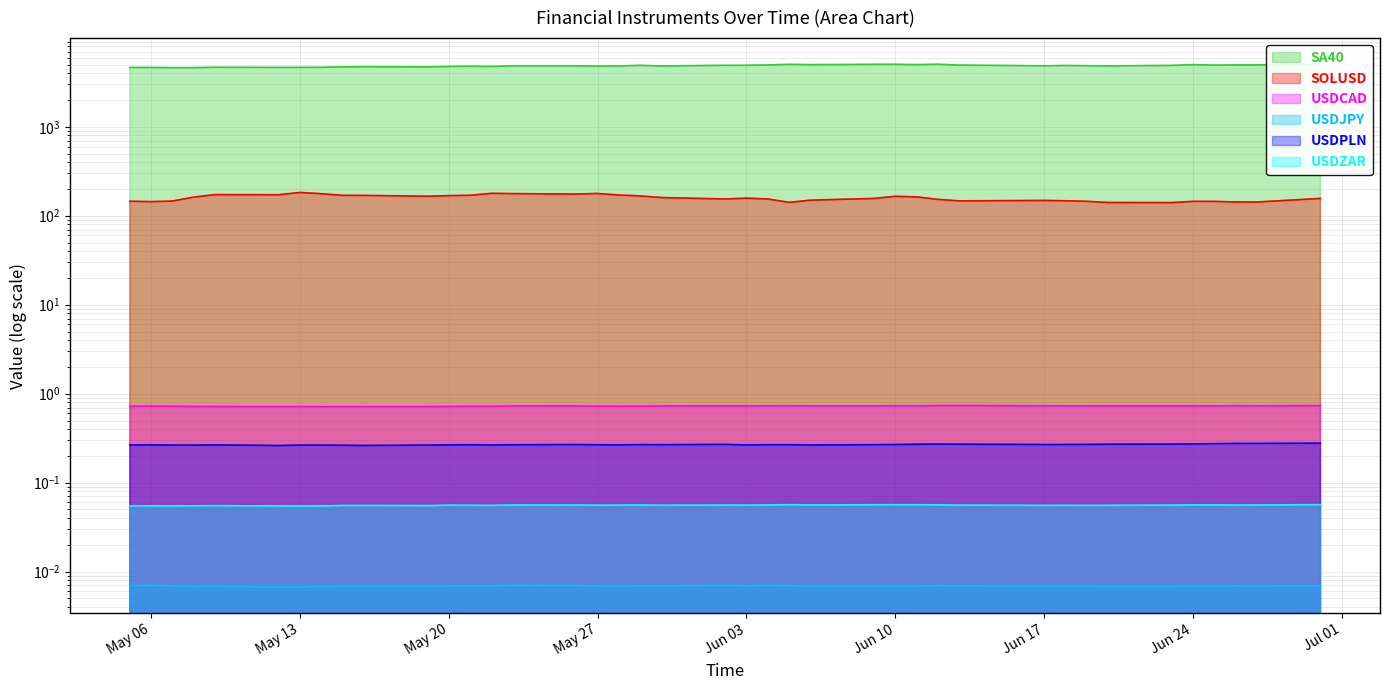

What is the value of the USDZAR point at the 14th from the left?

0.1